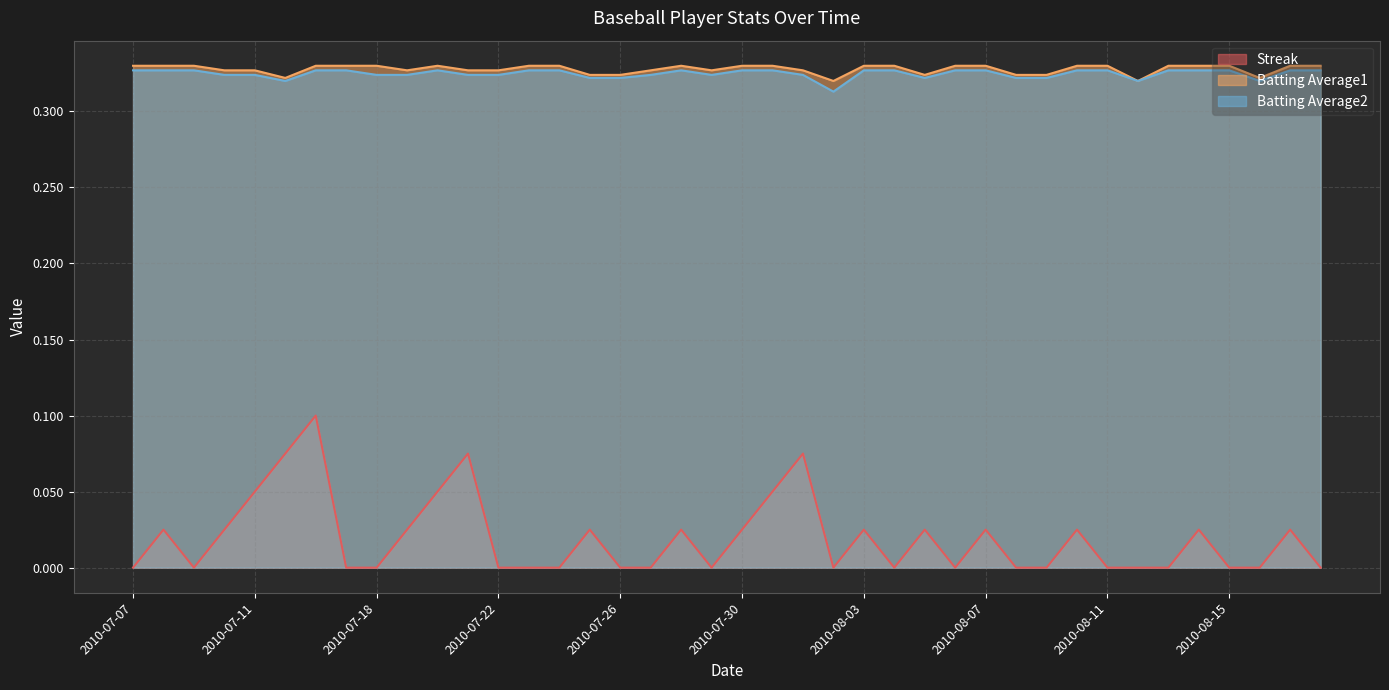

In Batting Average1, how many points are higher than both neighbors (excluding endpoints)?

2